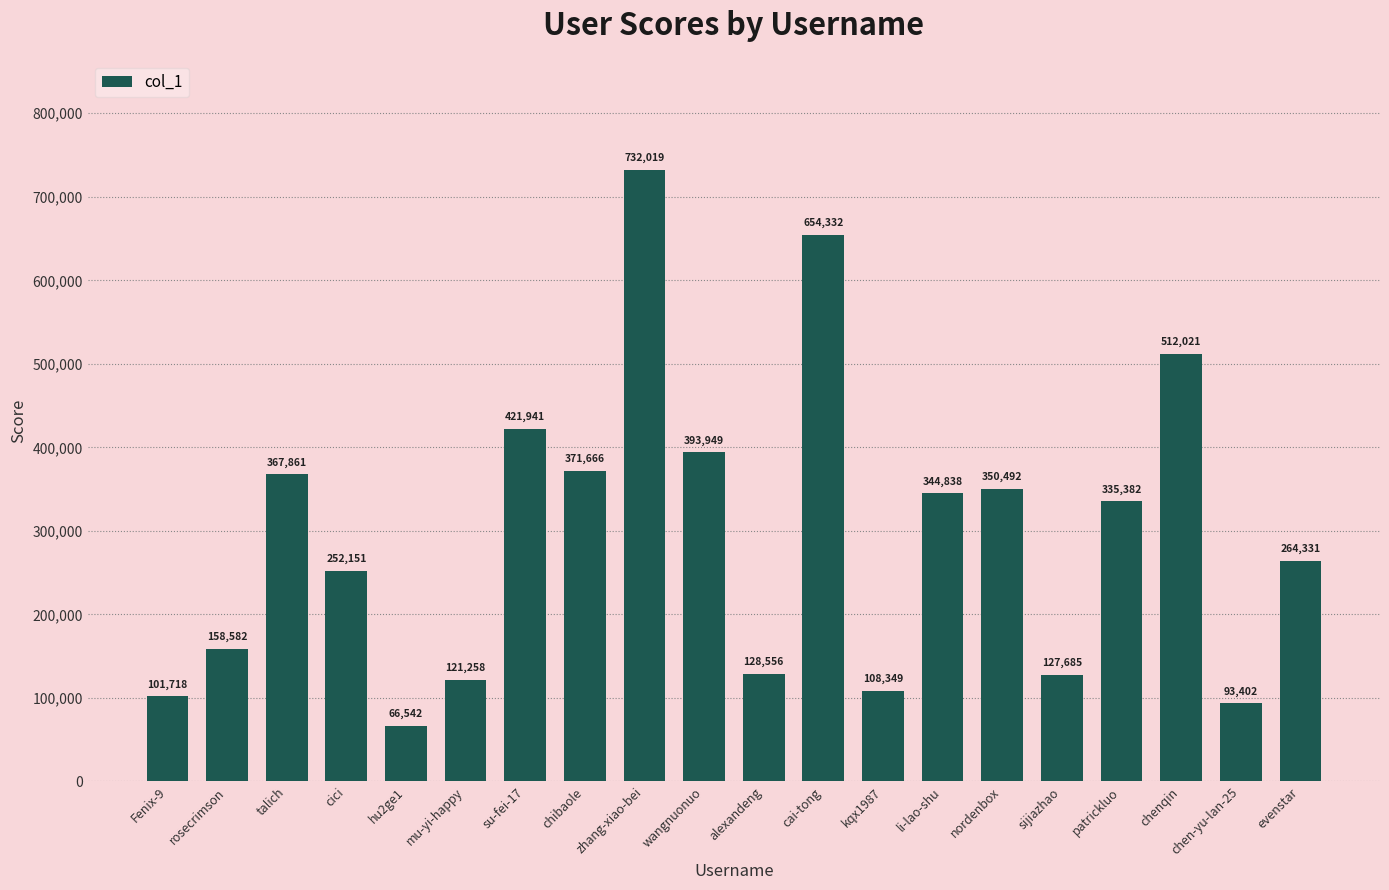

At which category does the chart reach its minimum across all series?

hu2ge1